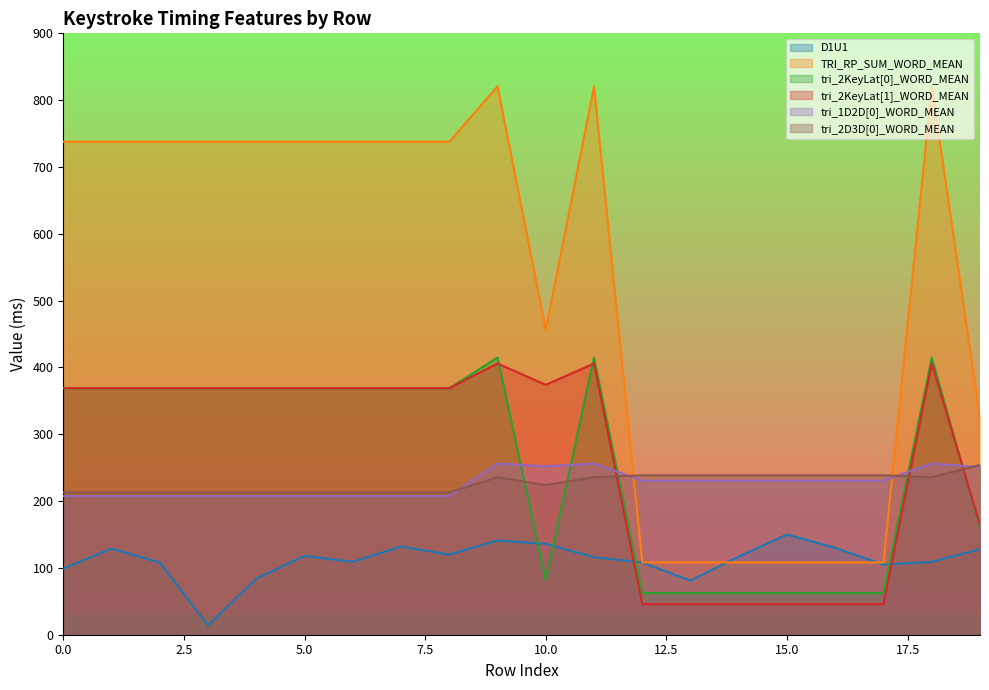

How many interior local valleys does the TRI_RP_SUM_WORD_MEAN series have?

1